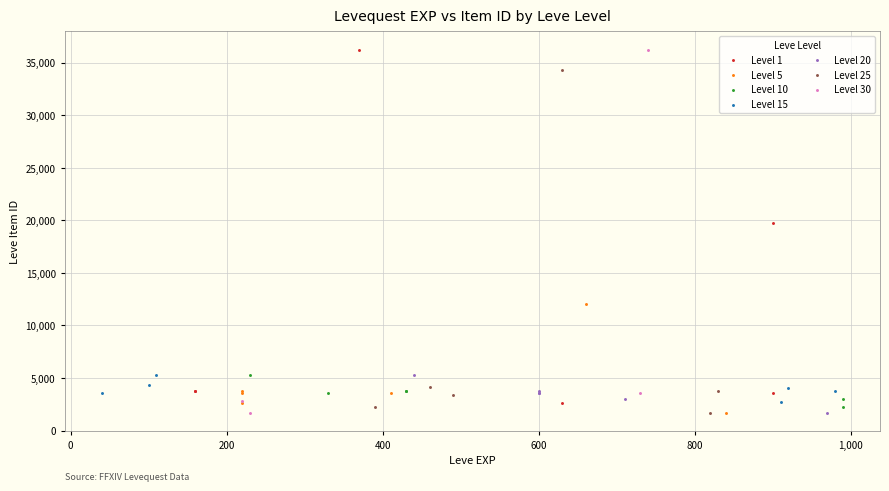

What are all the series names shown in the legend?

Level 1, Level 5, Level 10, Level 15, Level 20, Level 25, Level 30